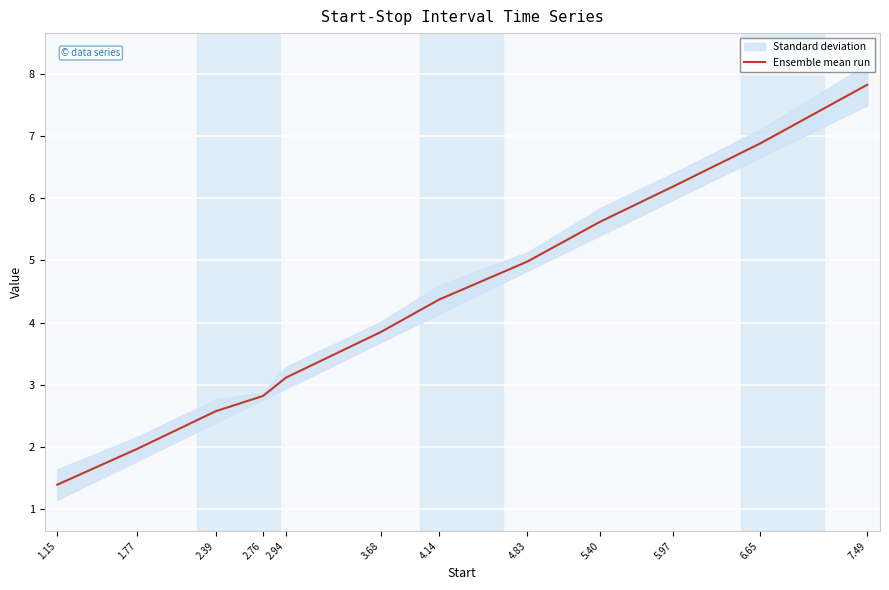

Reading left to right, list all the values displayed in this chart.

1.15=1.4	1.77=2.0	2.39=2.6	2.76=2.8	2.94=3.1	3.68=3.8	4.14=4.4	4.83=5.0	5.40=5.6	5.97=6.2	6.65=6.9	7.49=7.8